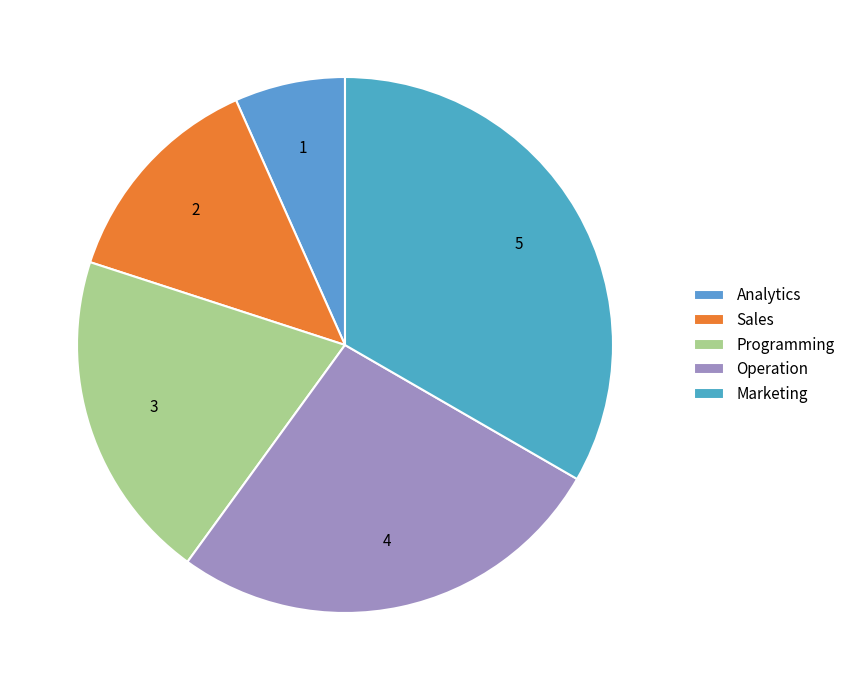

What percentage is the Sales slice, to the nearest percent?

13%